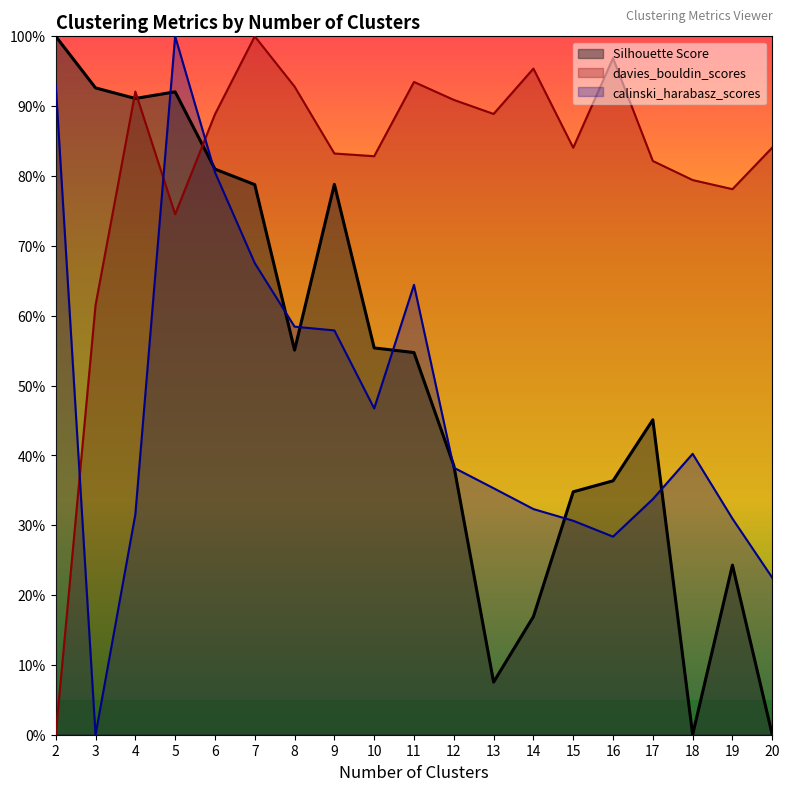

What are all the series names shown in the legend?

Silhouette Score, davies_bouldin_scores, calinski_harabasz_scores